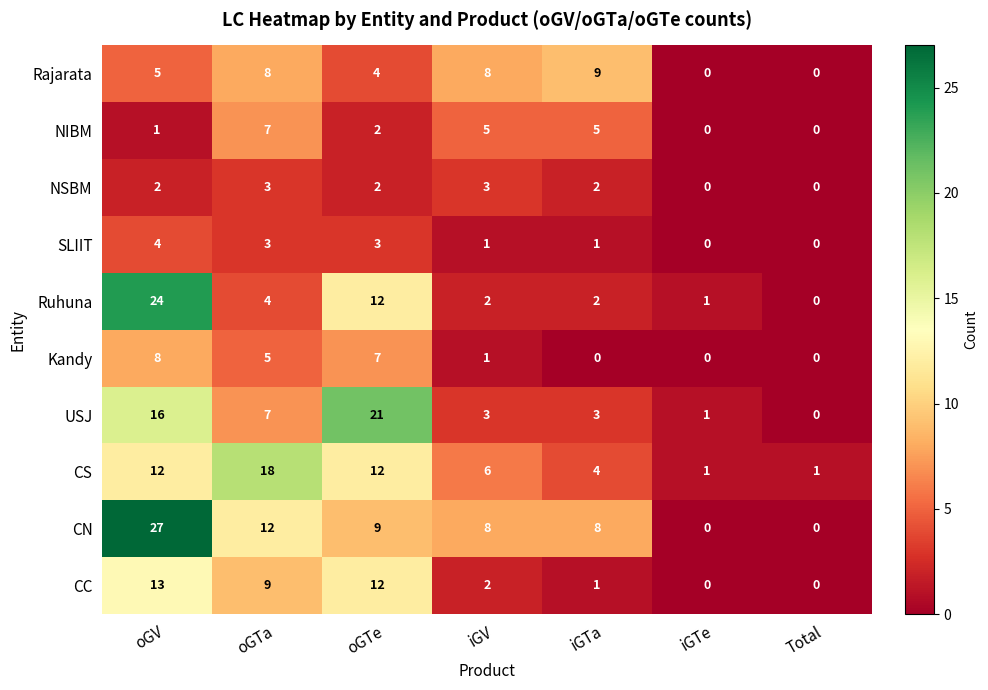

Between oGV and oGTe, which series saw the biggest shift?

CN